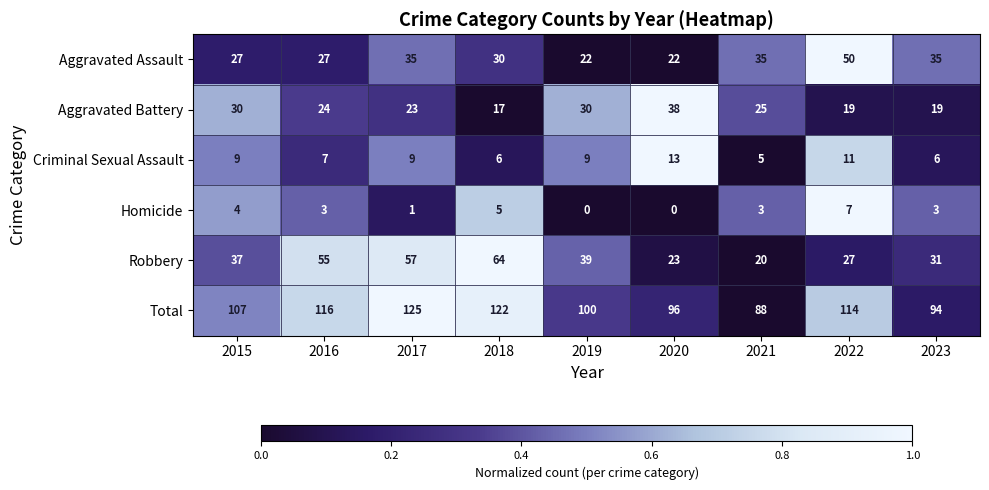

At which category is the sum across all series the highest?

2017